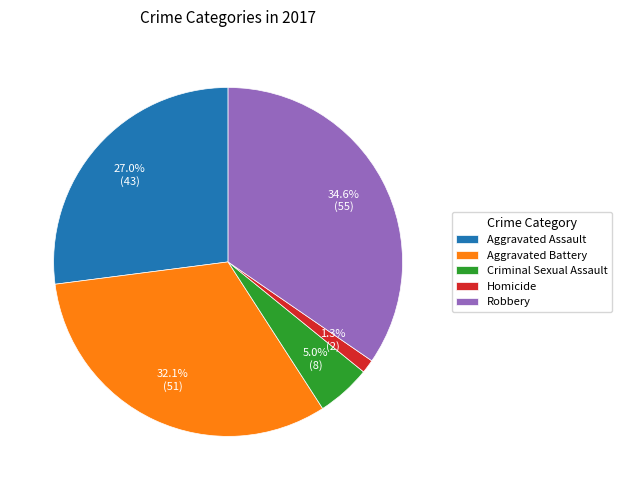

Is it true that Aggravated Assault is 41% of the pie?

False